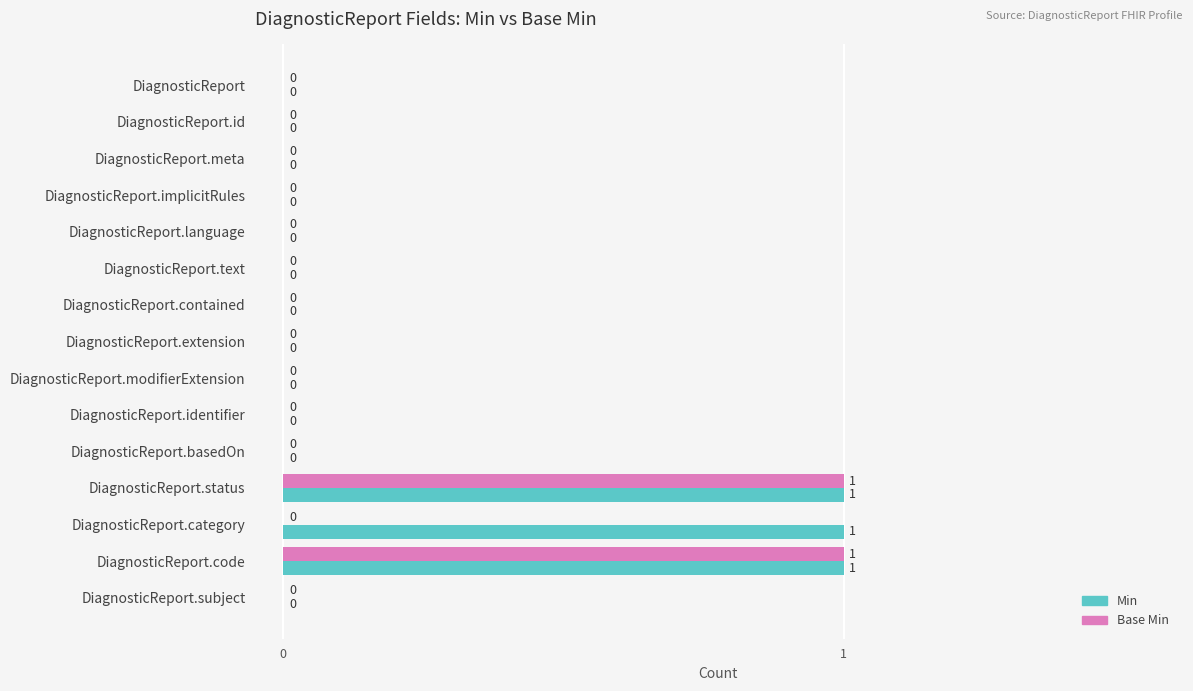

Which series has the largest total across all categories?

Min